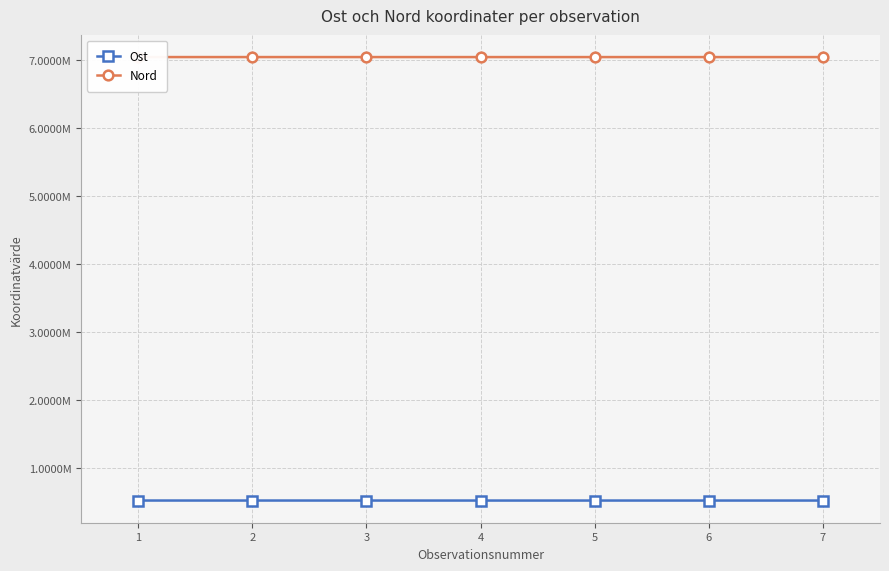

Does the chart have visible grid lines?

Yes